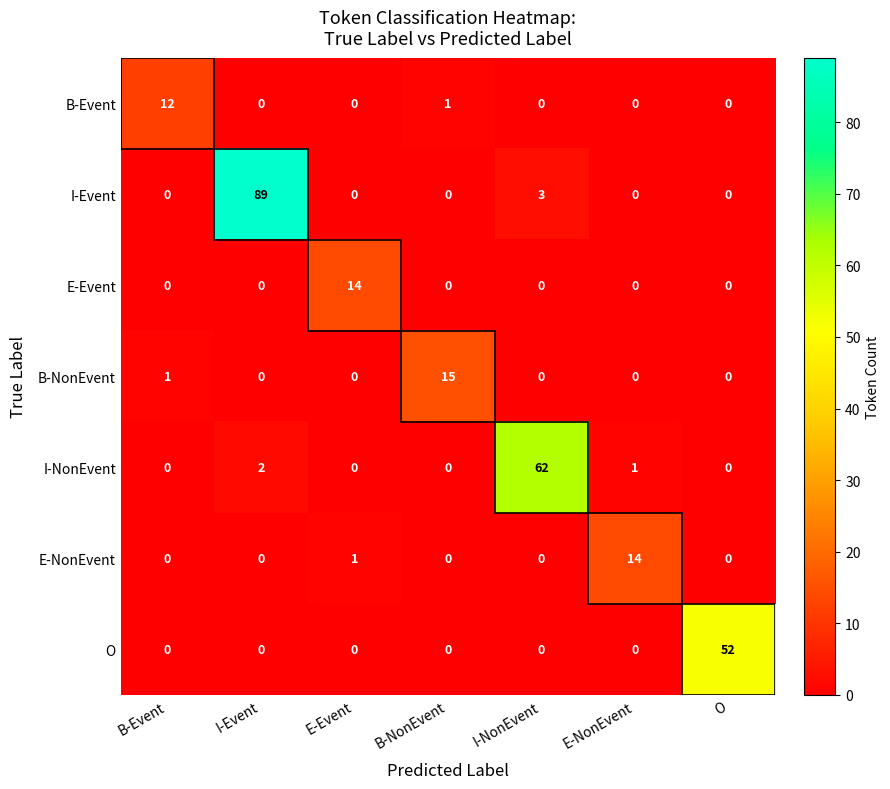

What is the difference between the maximum and minimum values in the O series?

52